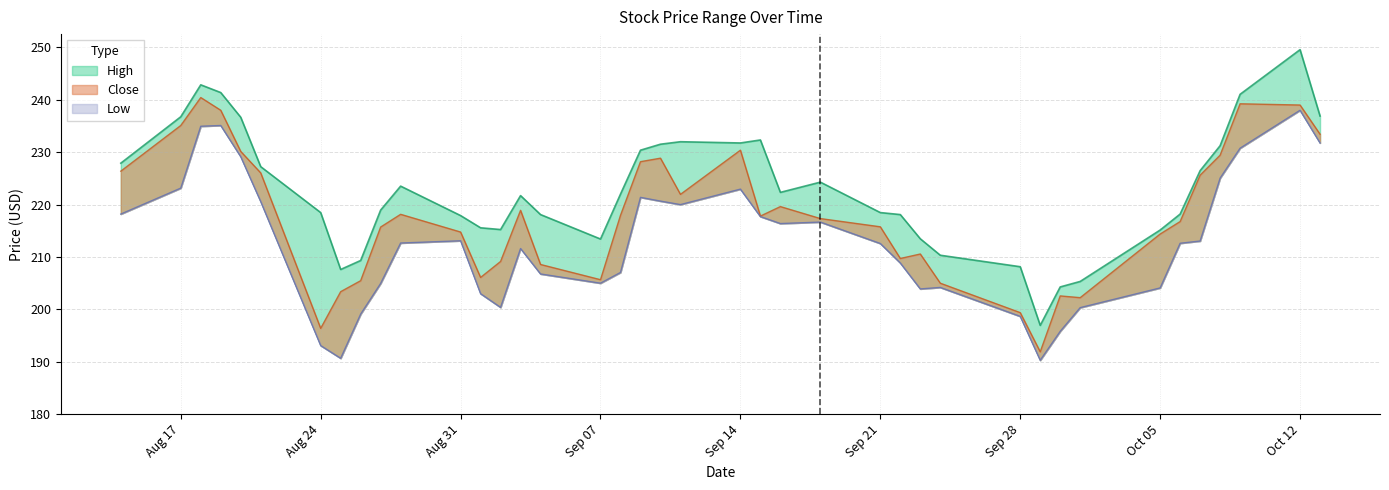

What is the sum of all Close values?

8714.9